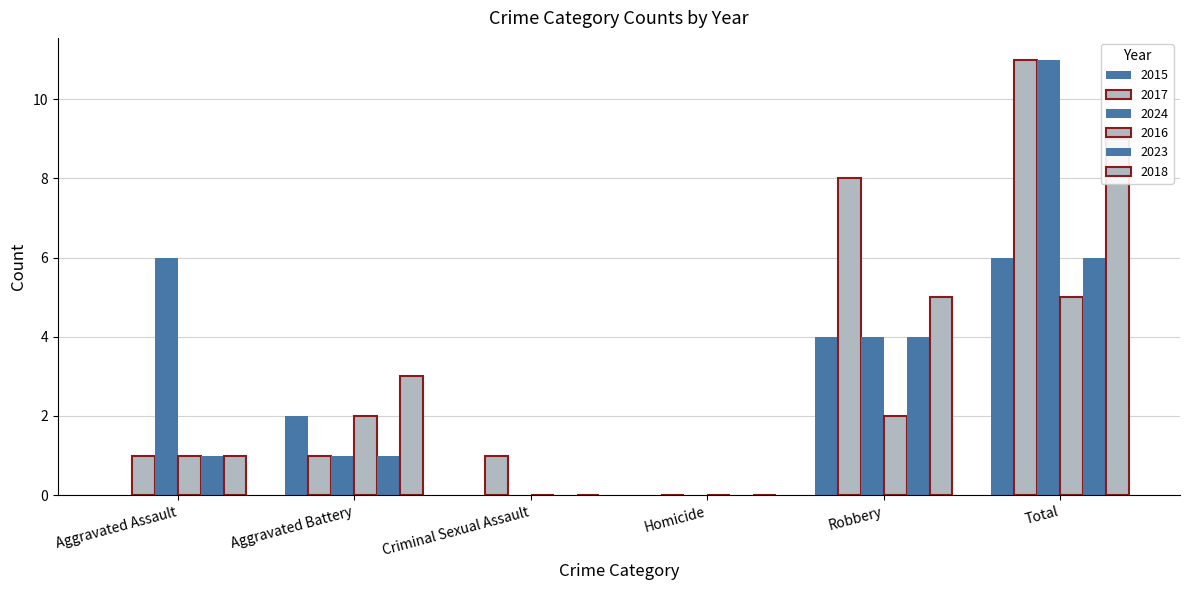

What is the label of the 4th bar from the right?

Criminal Sexual Assault